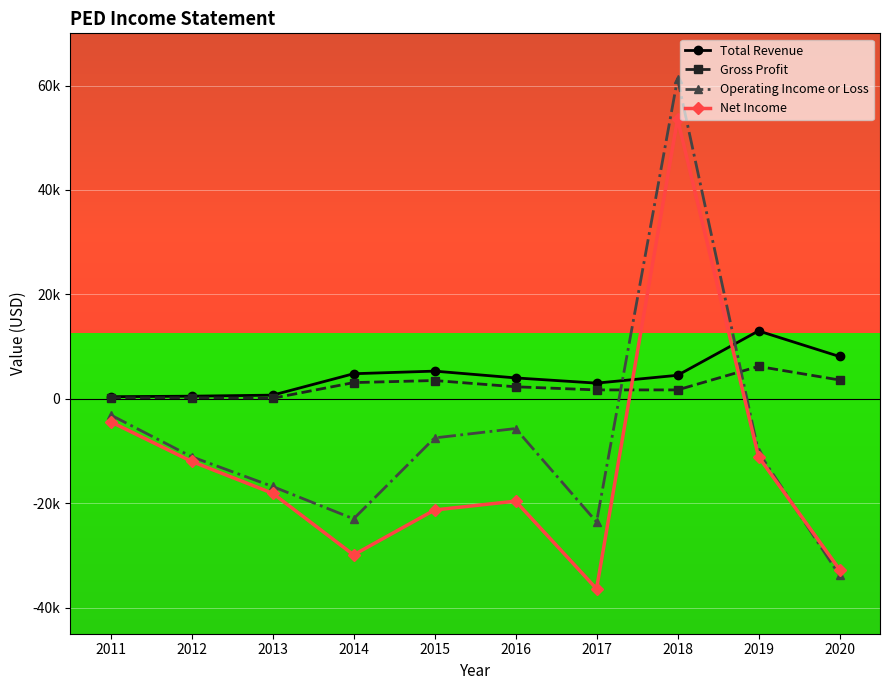

At how many categories does at least one series exceed -8588?

10